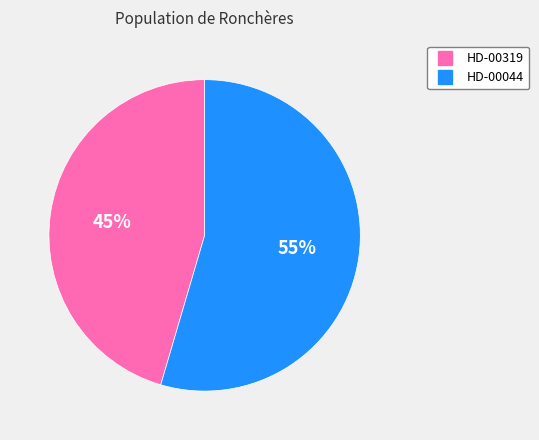

Which slice is the smallest?

HD-00319